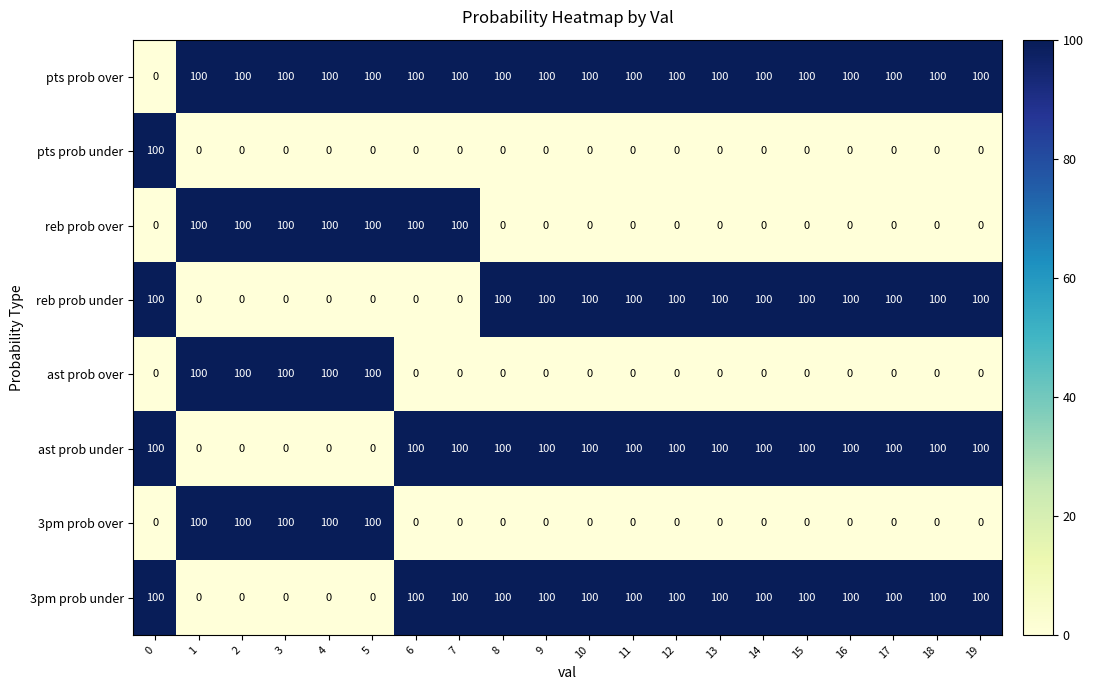

Count the 3pm prob over values in the range 0 to 100.

20